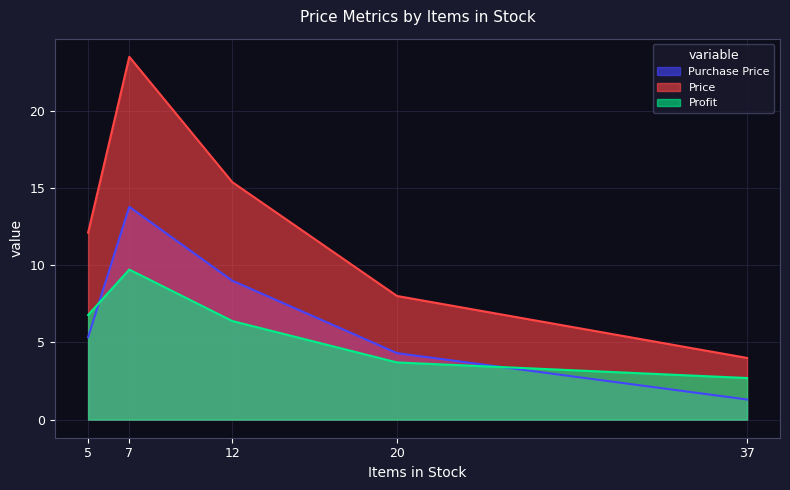

True or false: Price and Profit intersect in this chart.

False